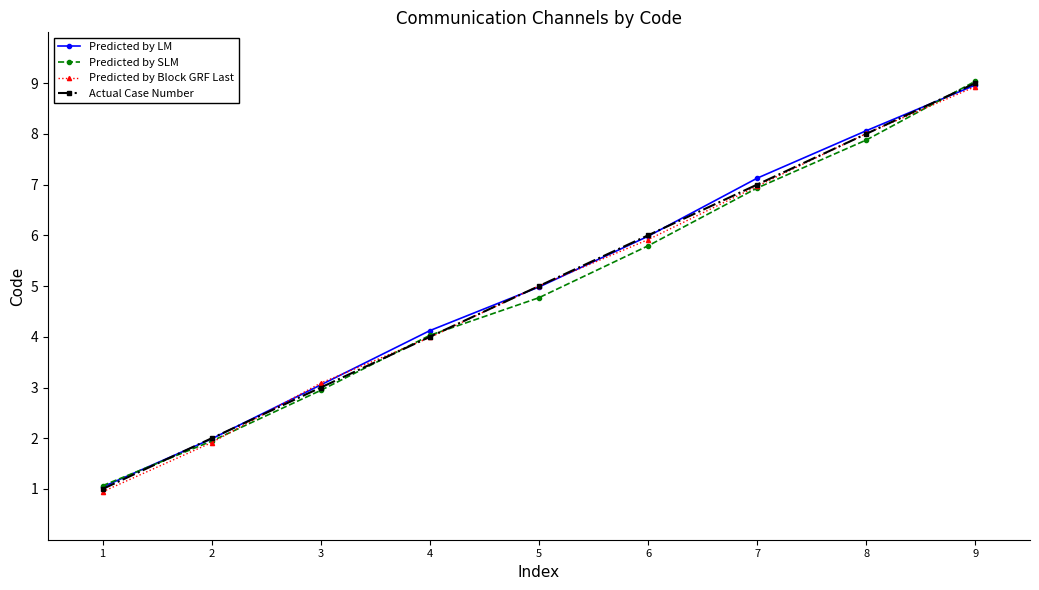

True or false: Predicted by SLM has more than 1 interior local peaks.

False